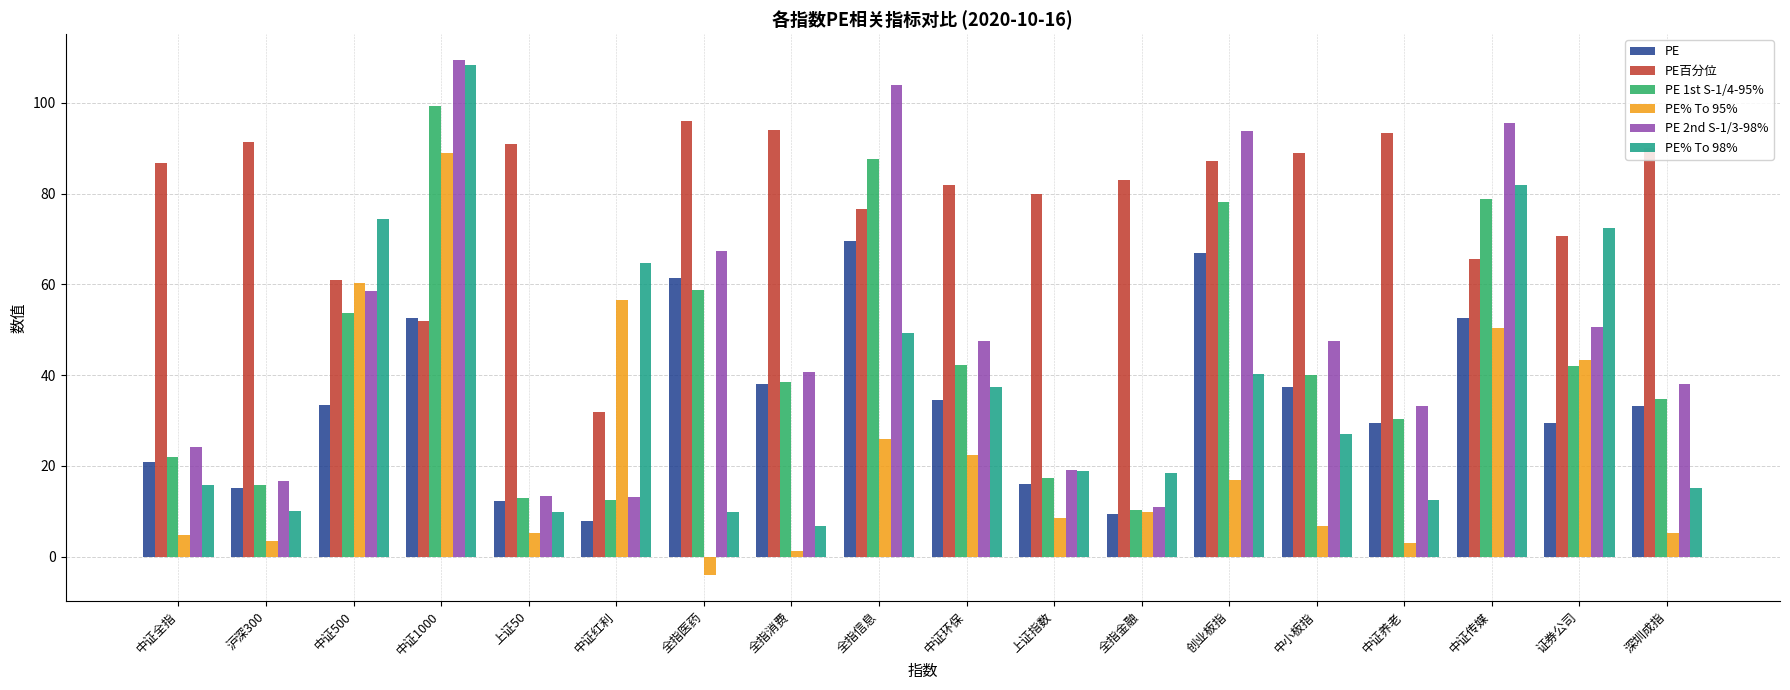

What is the label of the 12th bar from the right?

全指医药